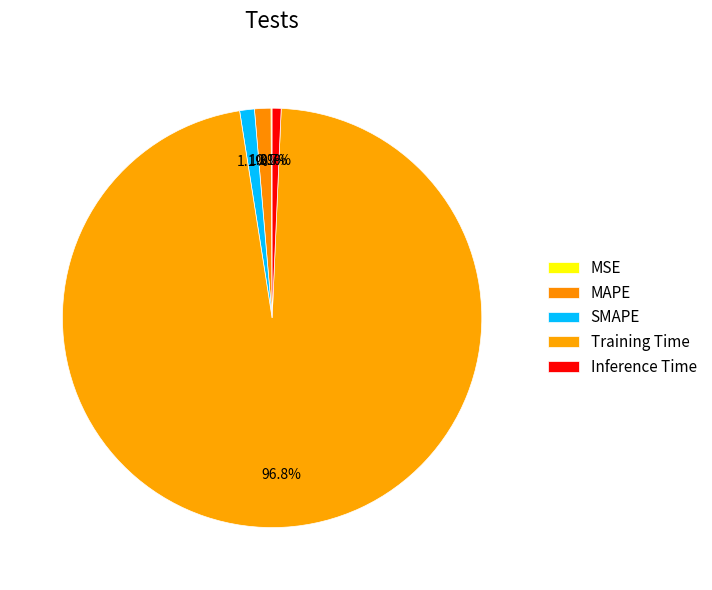

What percentage is the SMAPE slice, to the nearest percent?

1%